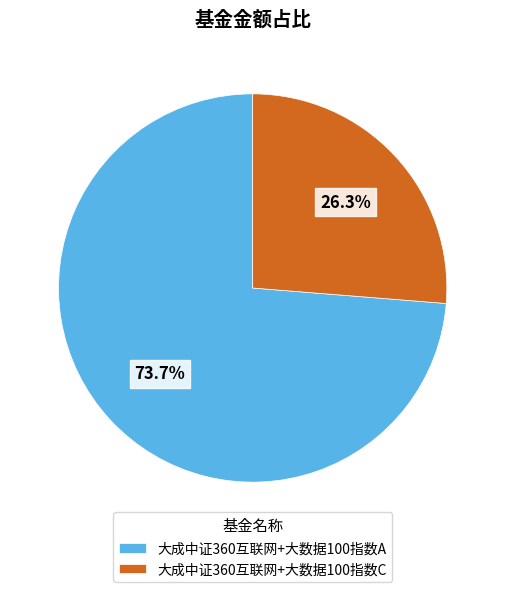

Combined, do 大成中证360互联网+大数据100指数C and 大成中证360互联网+大数据100指数A account for over 50%?

Yes